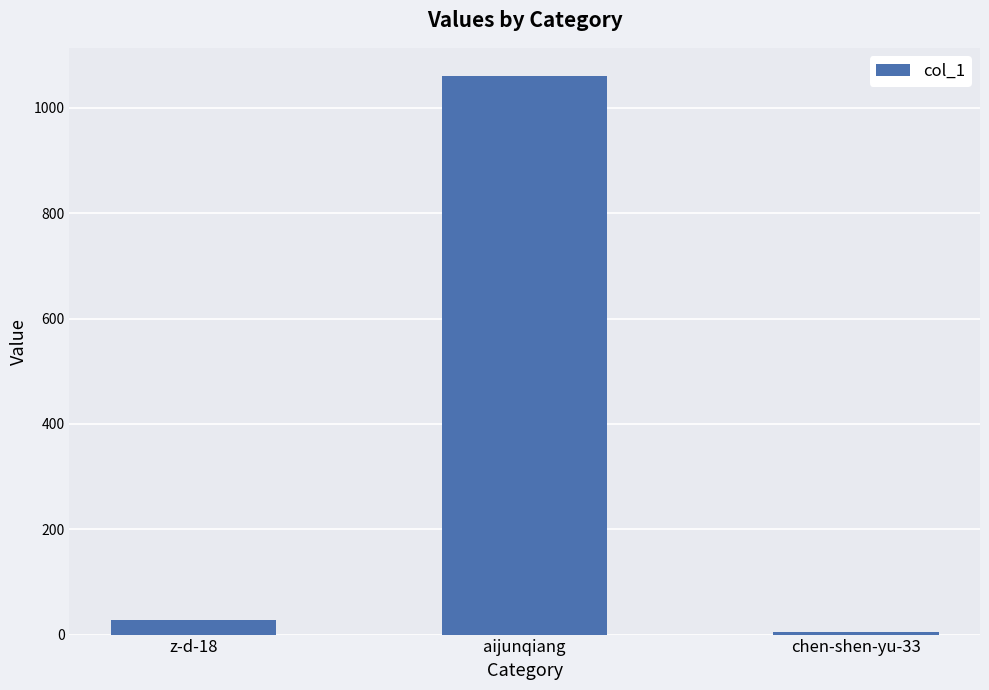

The chart shows a value of 695 at aijunqiang. True or false?

False